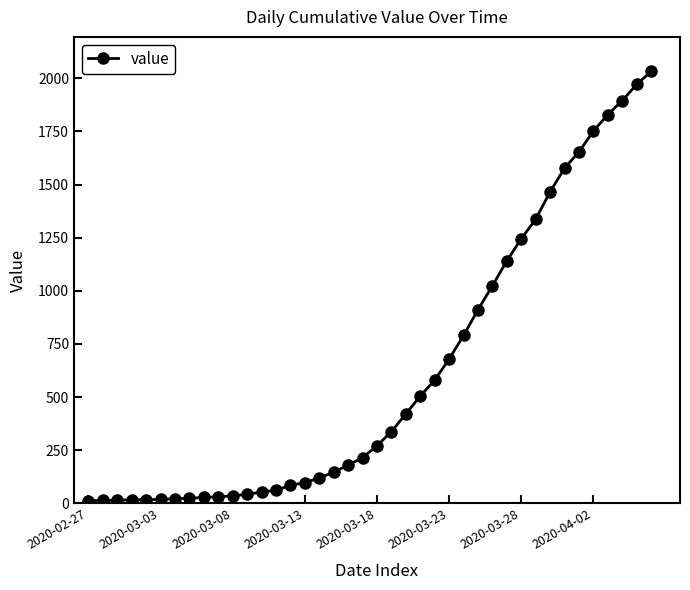

Count the number of categories in the chart.

40